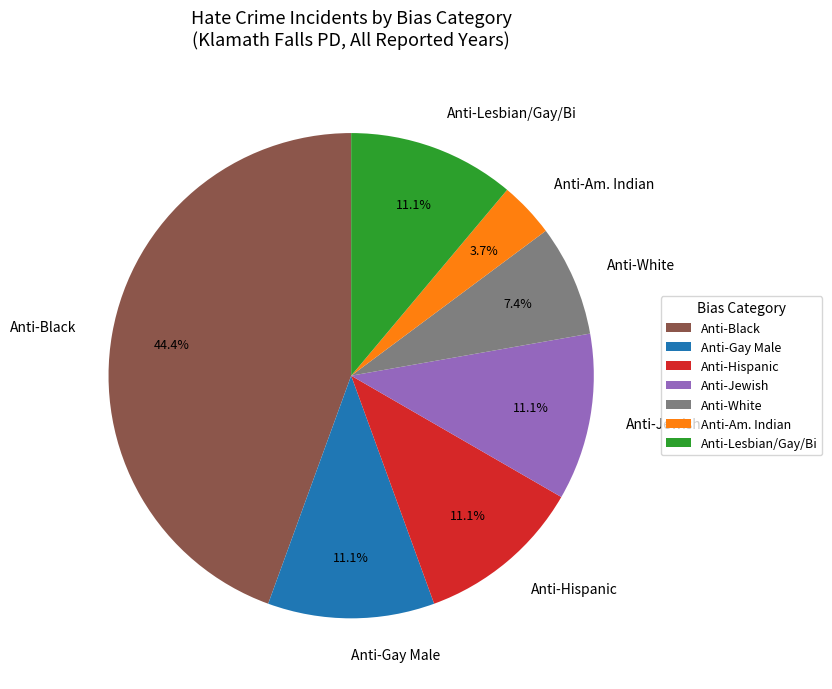

How much of the chart is everything except Anti-Lesbian/Gay/Bi?

88.9%